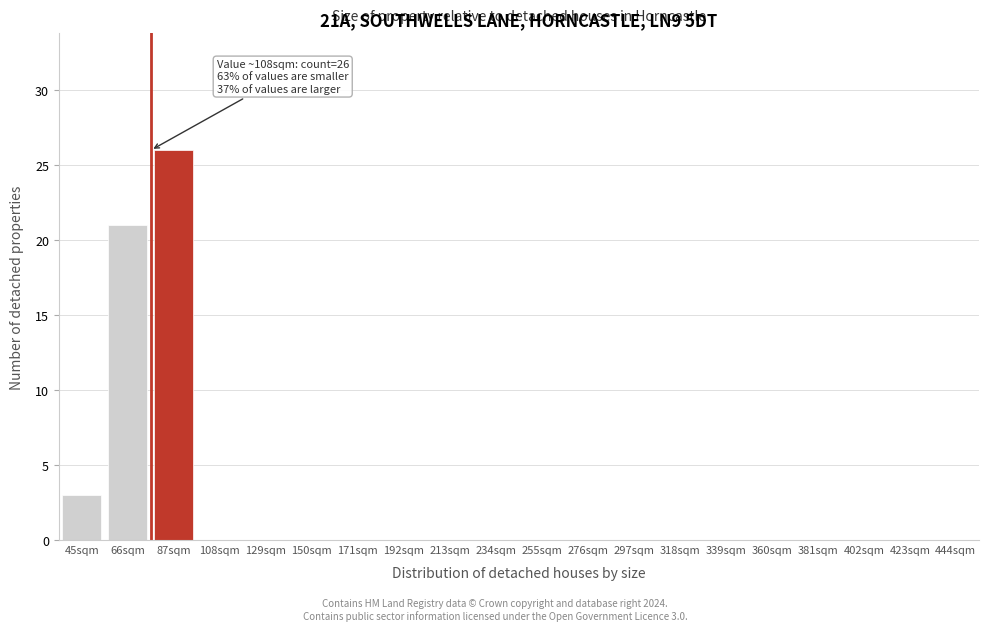

Reading left to right, transcribe all the data shown in this chart.

45sqm=3	66sqm=21	87sqm=26	108sqm=0	129sqm=0	150sqm=0	171sqm=0	192sqm=0	213sqm=0	234sqm=0	255sqm=0	276sqm=0	297sqm=0	318sqm=0	339sqm=0	360sqm=0	381sqm=0	402sqm=0	423sqm=0	444sqm=0